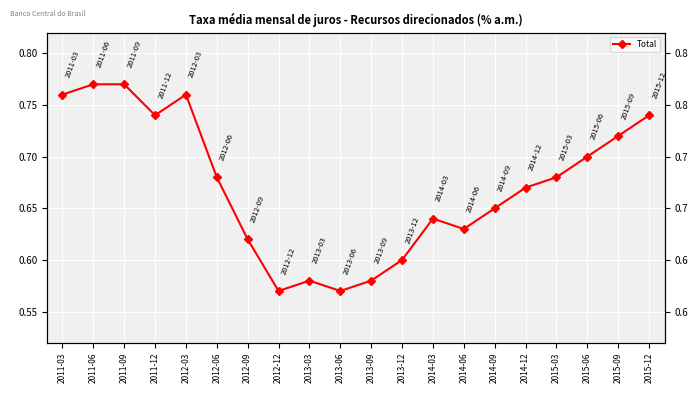

How many interior local valleys (lower than both neighbors) does the data have?

4